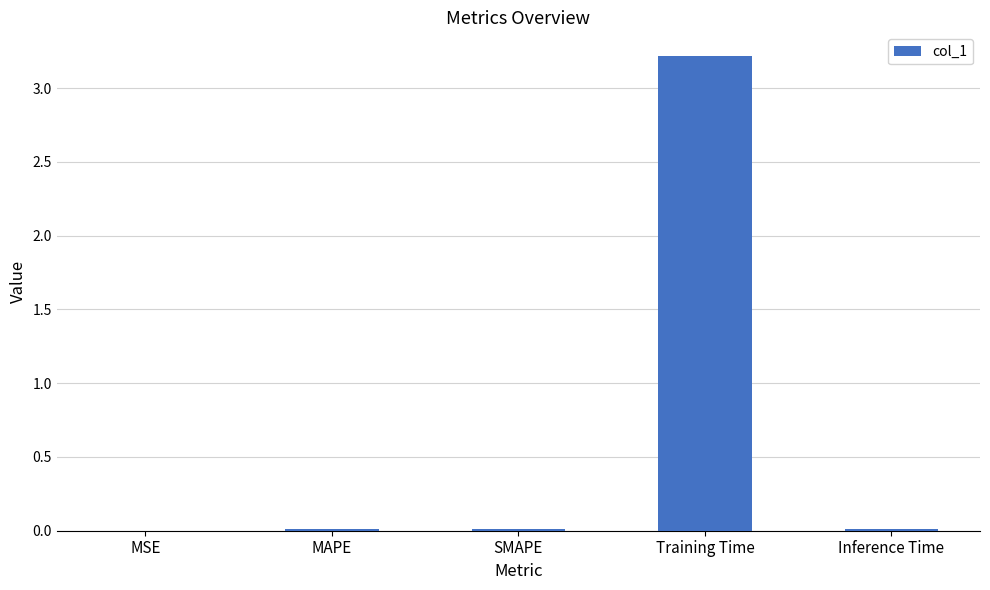

The chart shows a value of 0.0 at SMAPE. True or false?

True